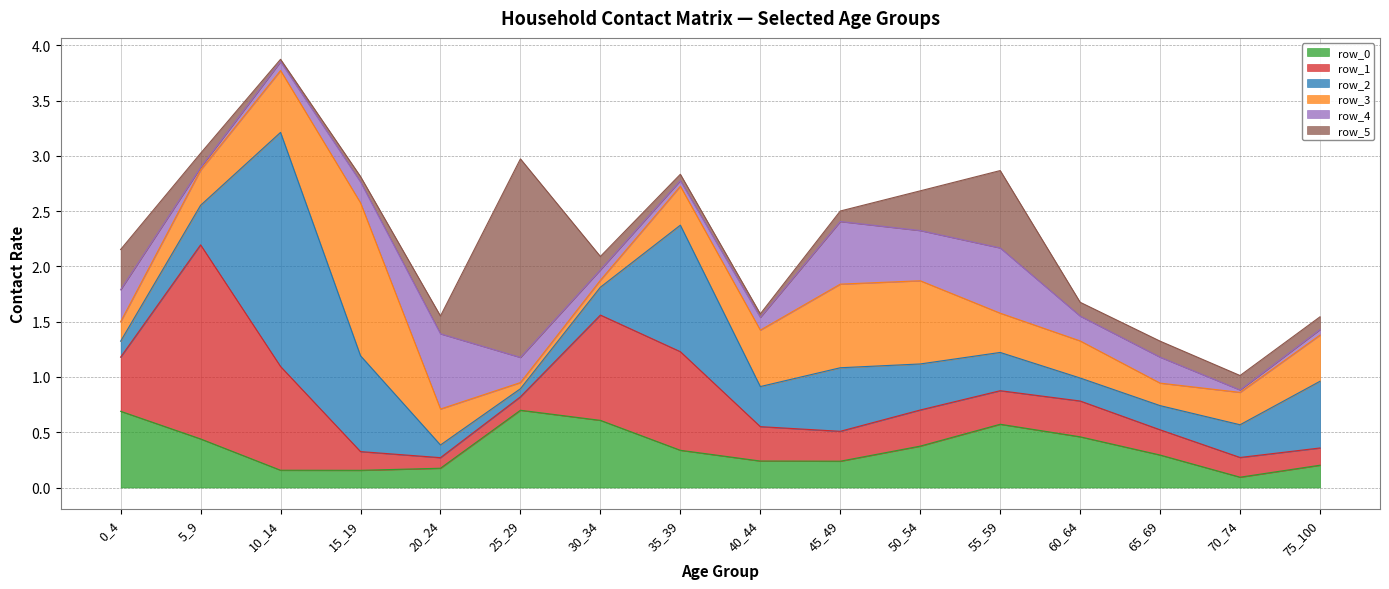

Is the value of row_1 at 70_74 greater than the value of row_2 at 0_4?

Yes